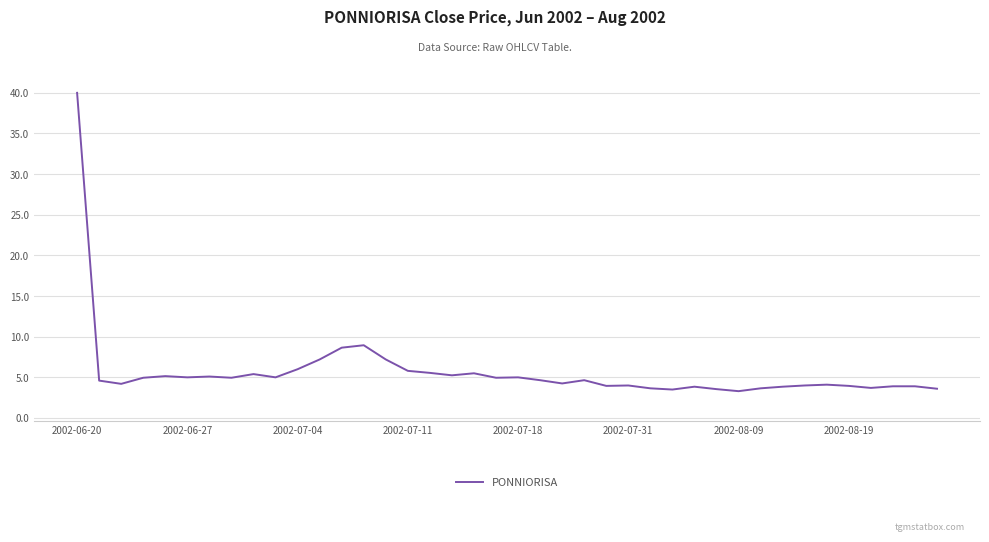

How many lines are shown in the chart?

1